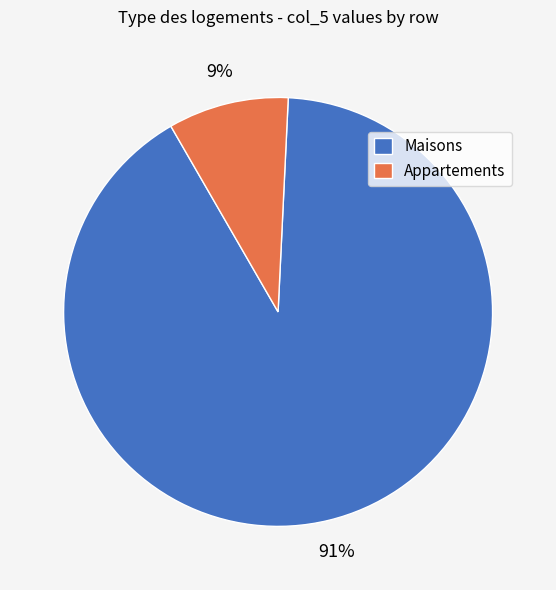

Between Maisons and Appartements, which is larger?

Maisons